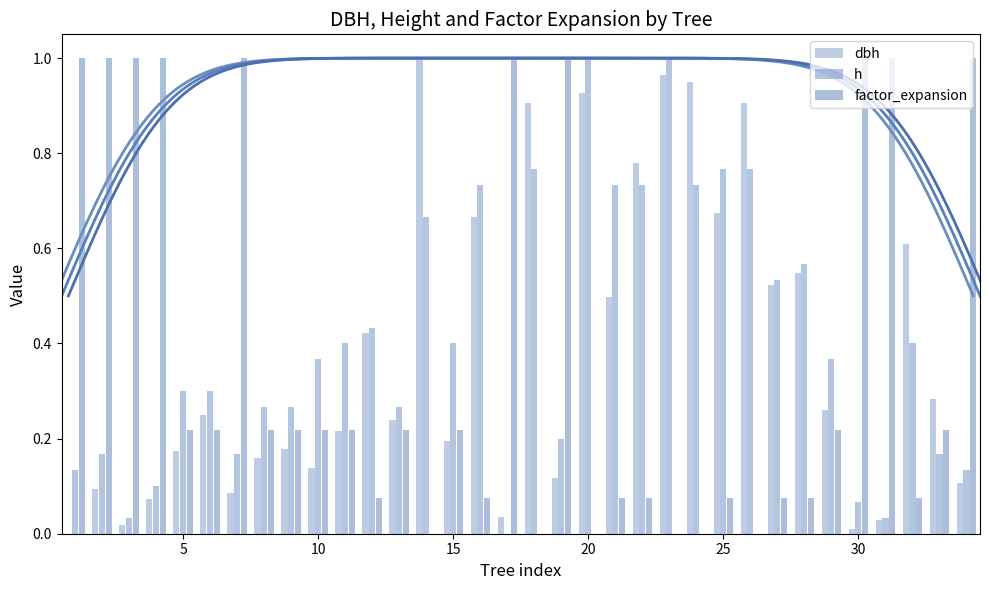

What is the difference between the maximum and minimum values in the h series?

1.0